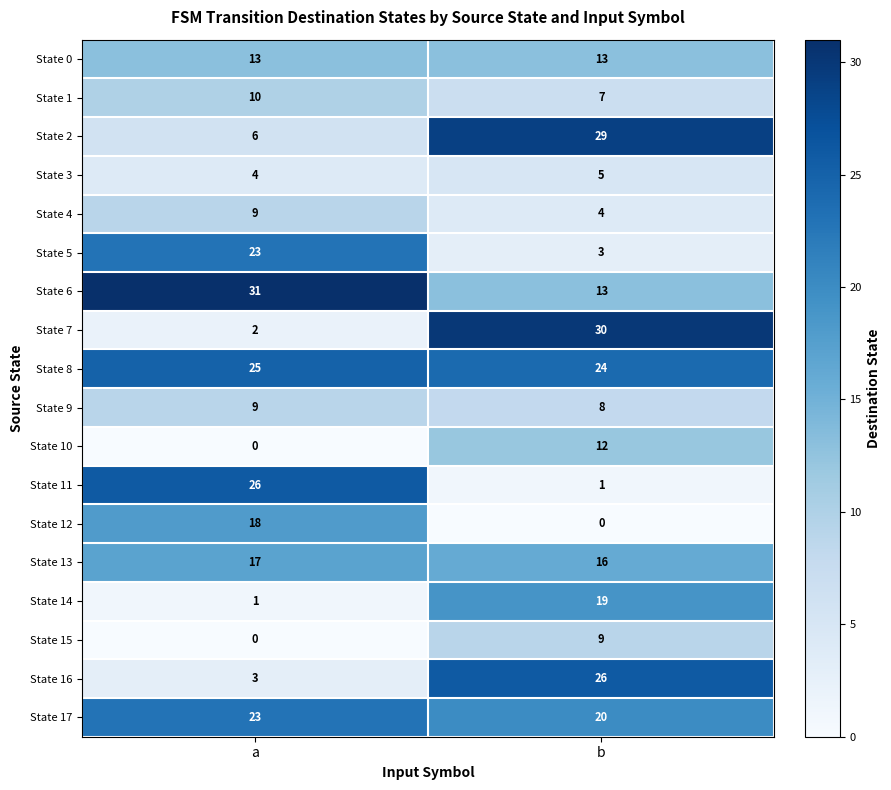

What is the total value across all series at b?

239